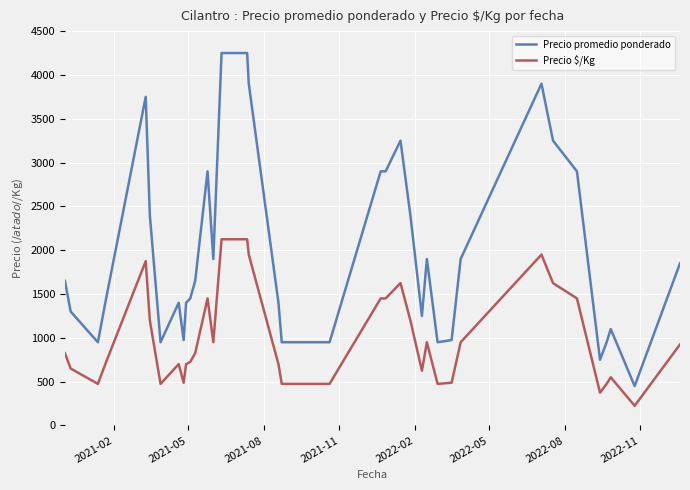

Which series has the largest total across all categories?

Precio promedio ponderado